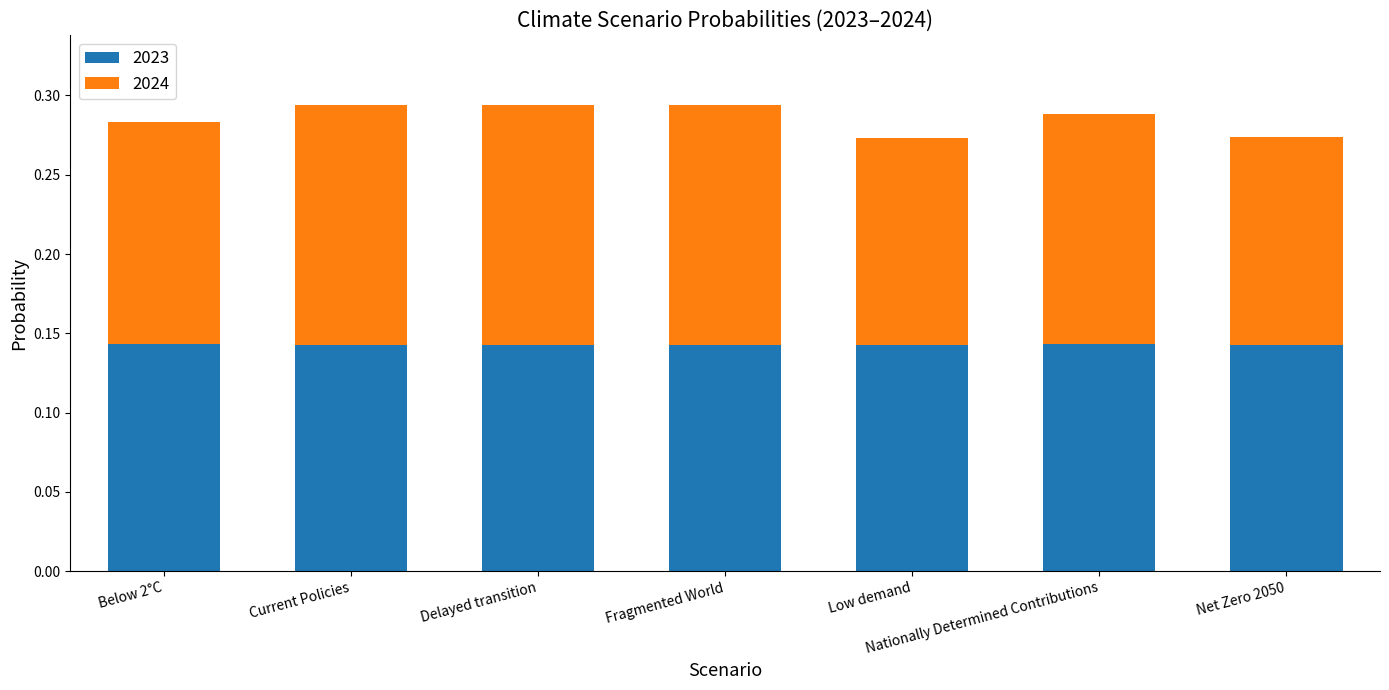

Count the number of data series in this chart.

2